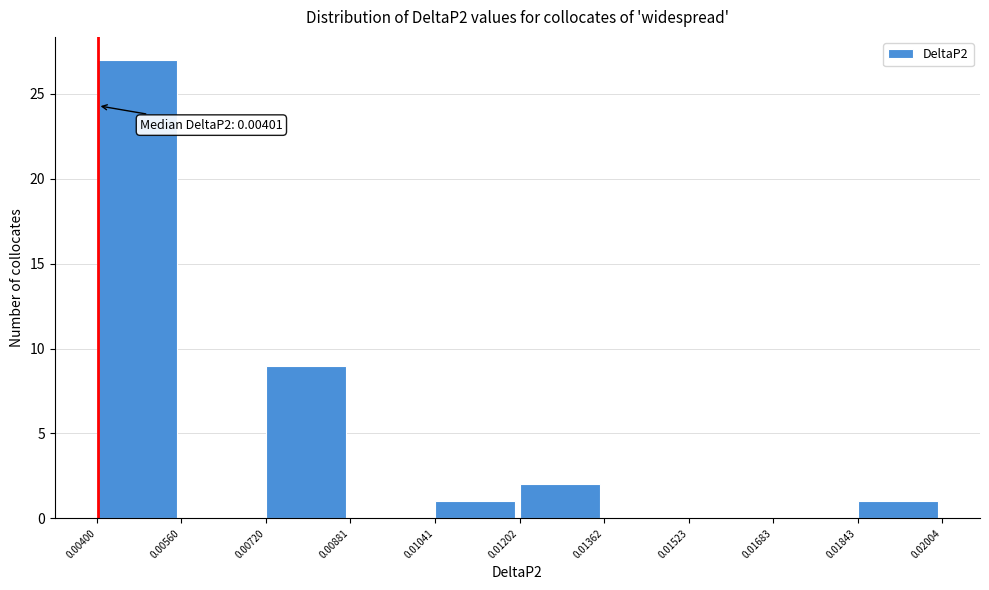

Over which range of the x-axis is the bar tallest?

0.00400 to 0.00560